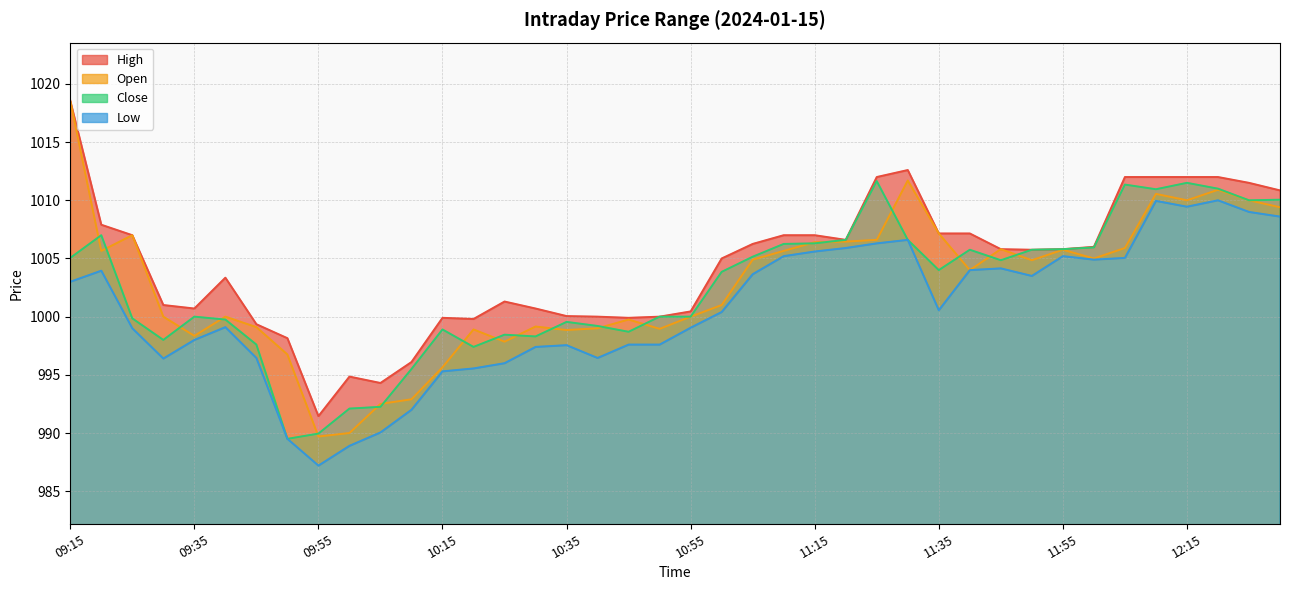

How many lines are shown in the chart?

4